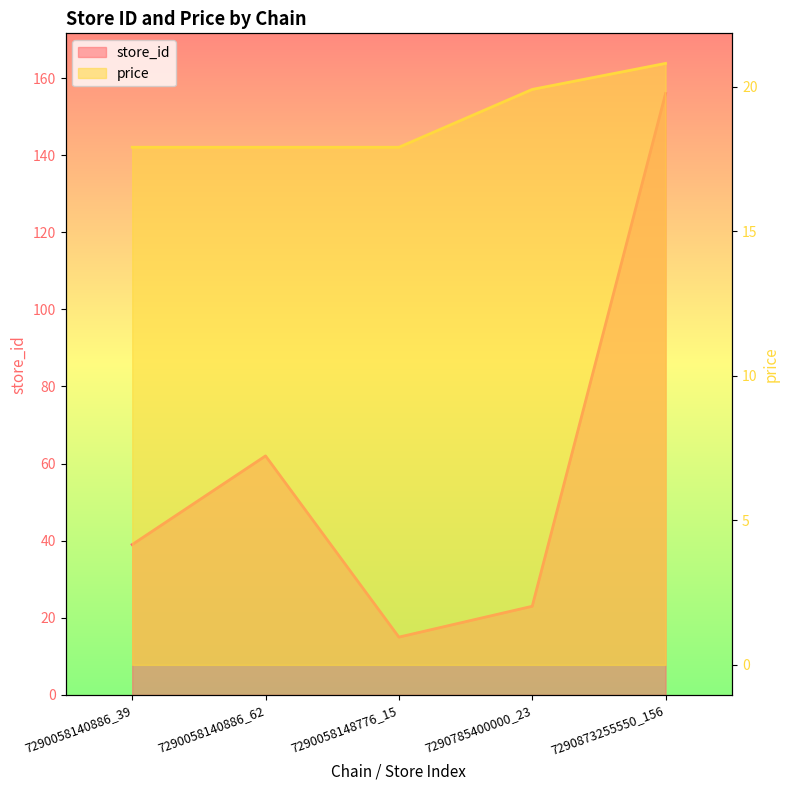

Reading left to right, transcribe all the data shown in this chart.

store_id: 39.0	62.0	15.0	23.0	156.0
price: 17.9	17.9	17.9	19.9	20.8